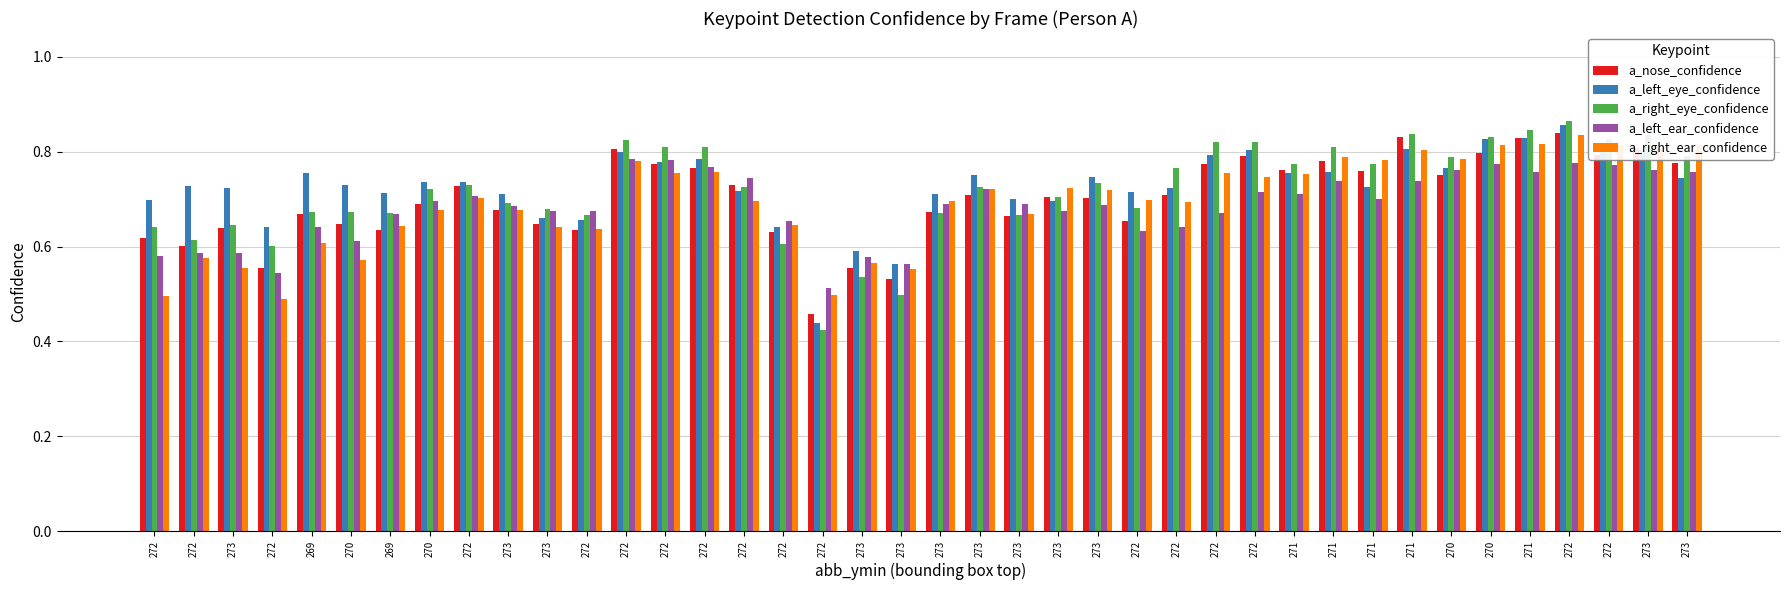

The value of a_left_ear_confidence at 273 is 0.7. True or false?

True